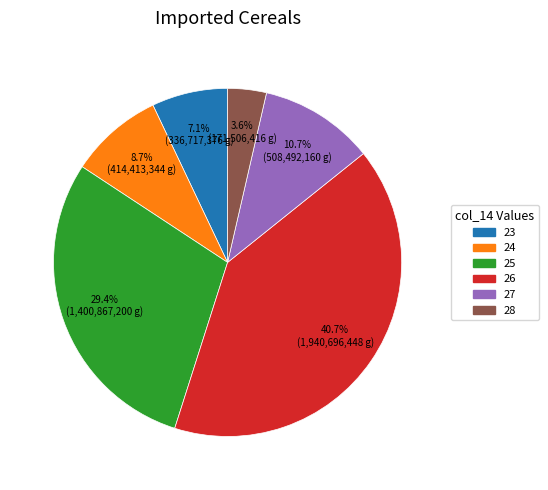

Is there any slice that represents more than half of the pie?

No